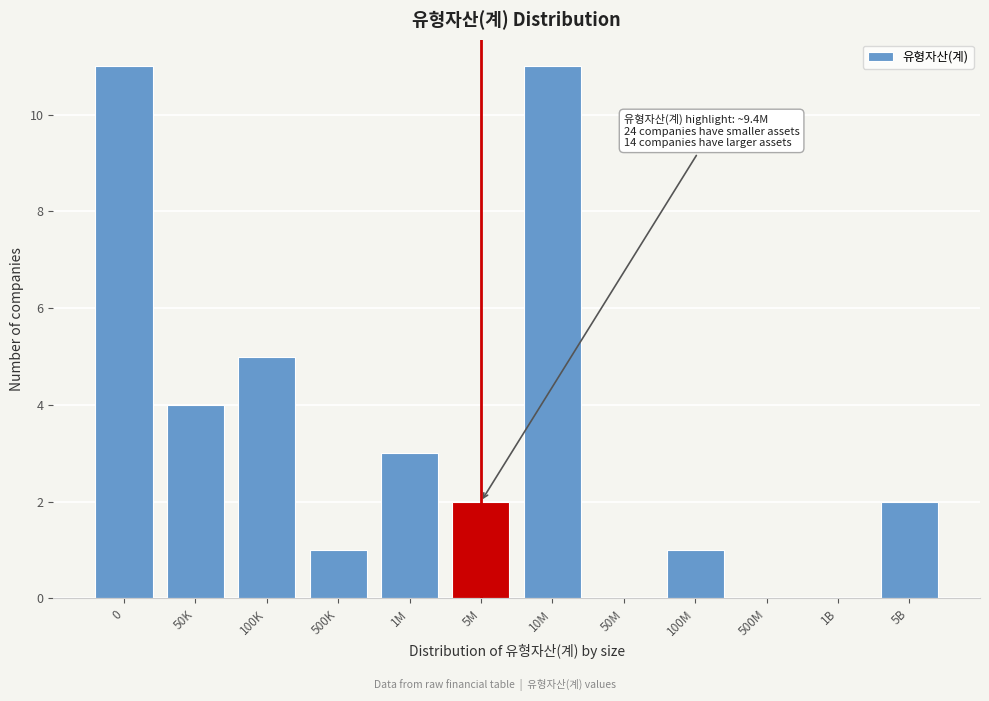

Reading left to right, what are all the values shown in this chart?

0=11	50K=4	100K=5	500K=1	1M=3	5M=2	10M=11	50M=0	100M=1	500M=0	1B=0	5B=2